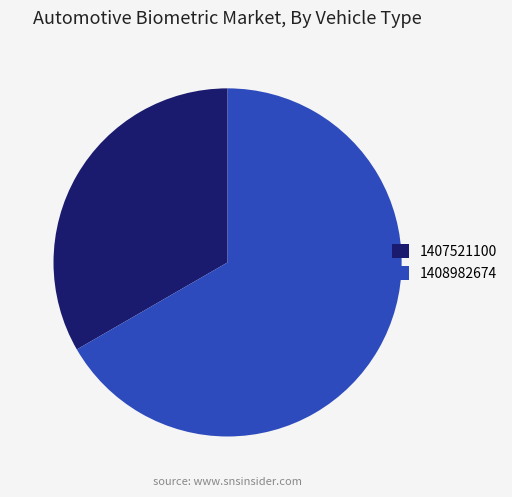

Approximately how many times larger is the value at 1408982674 compared to 1407521100?

2.0